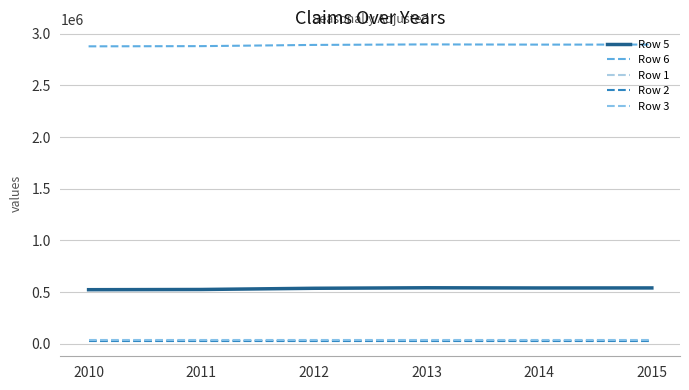

What is the difference between the highest and lowest values at 2010?

2856280